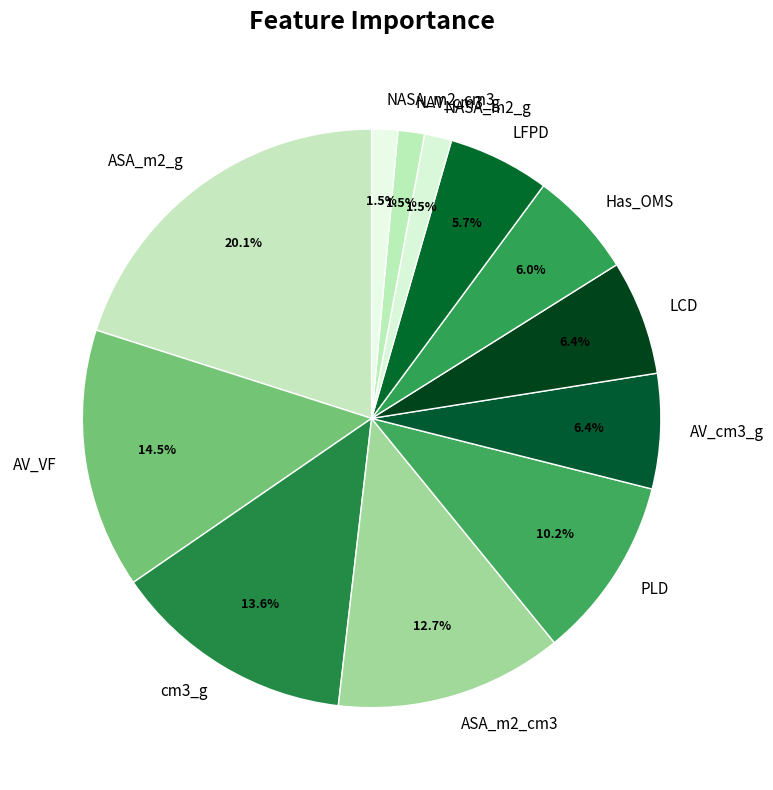

Is it true that LCD is 21% of the pie?

False